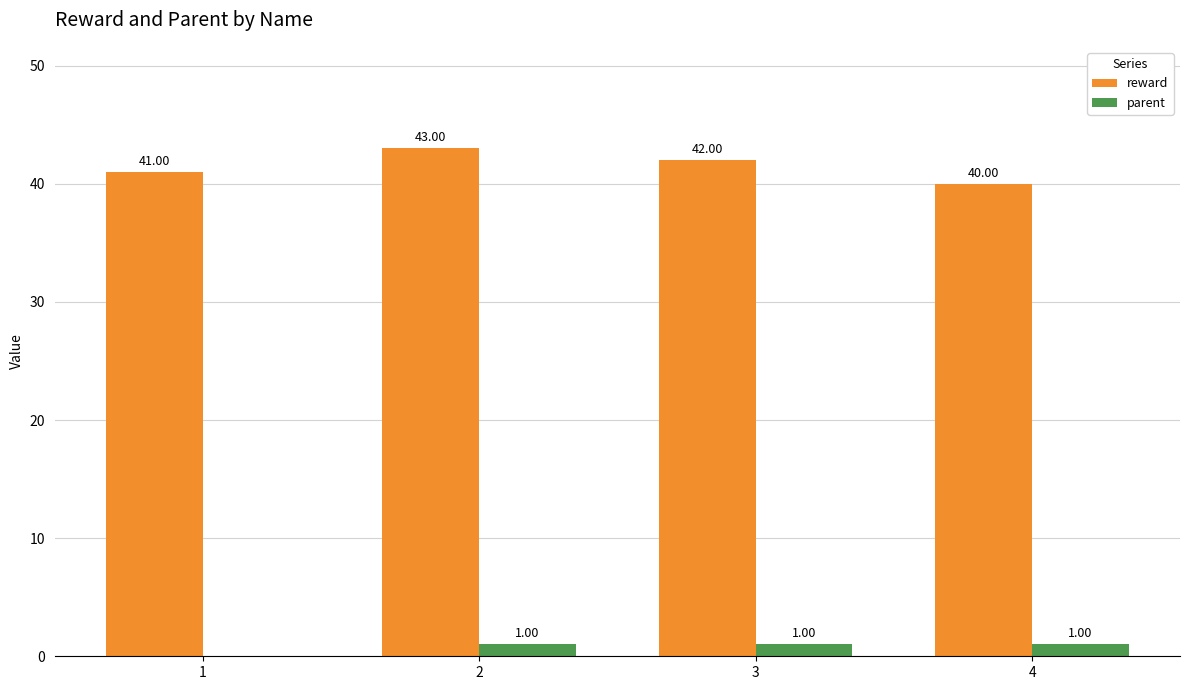

How many distinct data groups are displayed?

2